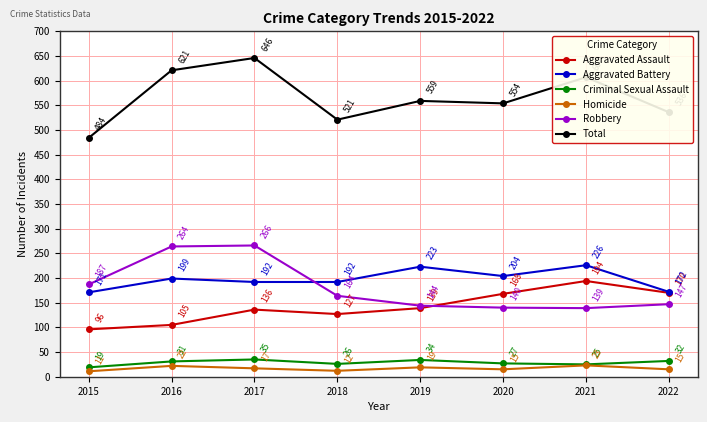

Where is Aggravated Battery nearest to the value 198?

2016